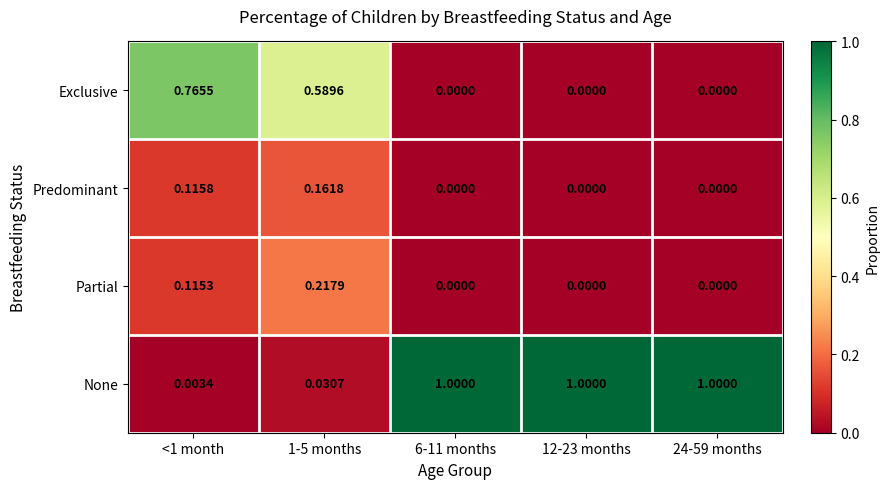

Is the value of Exclusive at <1 month greater than the value of Predominant at 12-23 months?

Yes